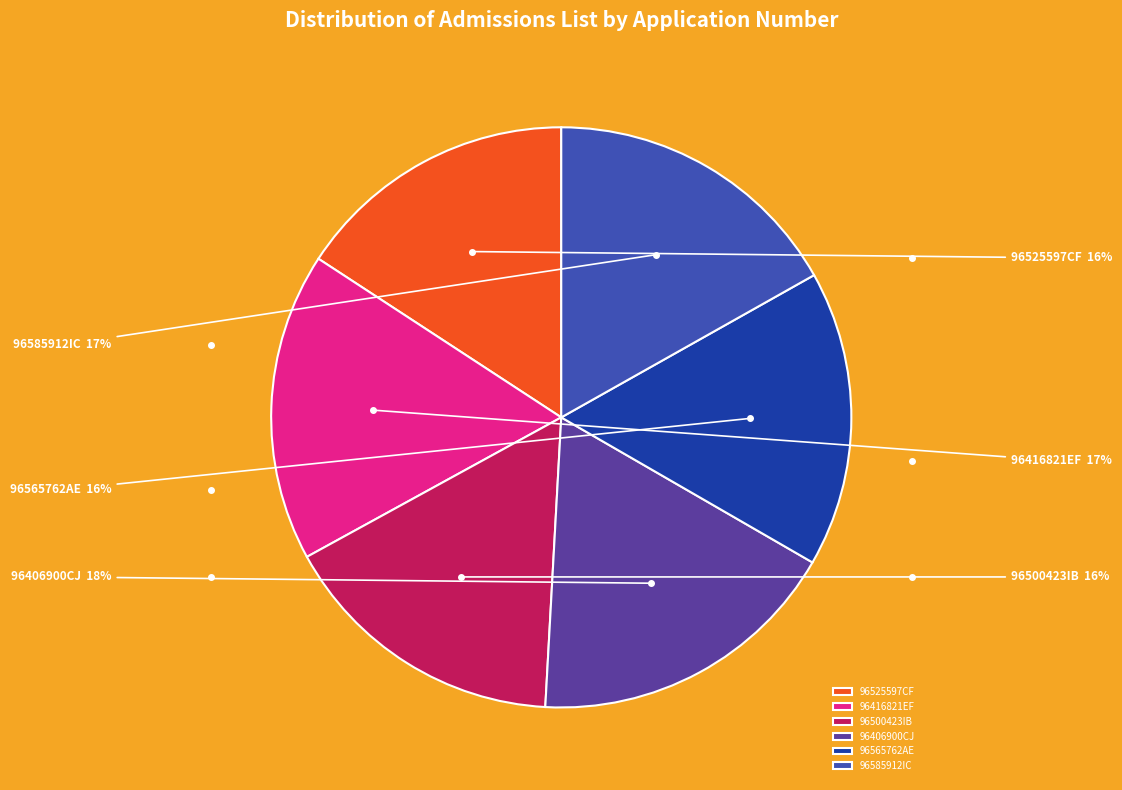

Does 96565762AE represent more than half of the total?

No